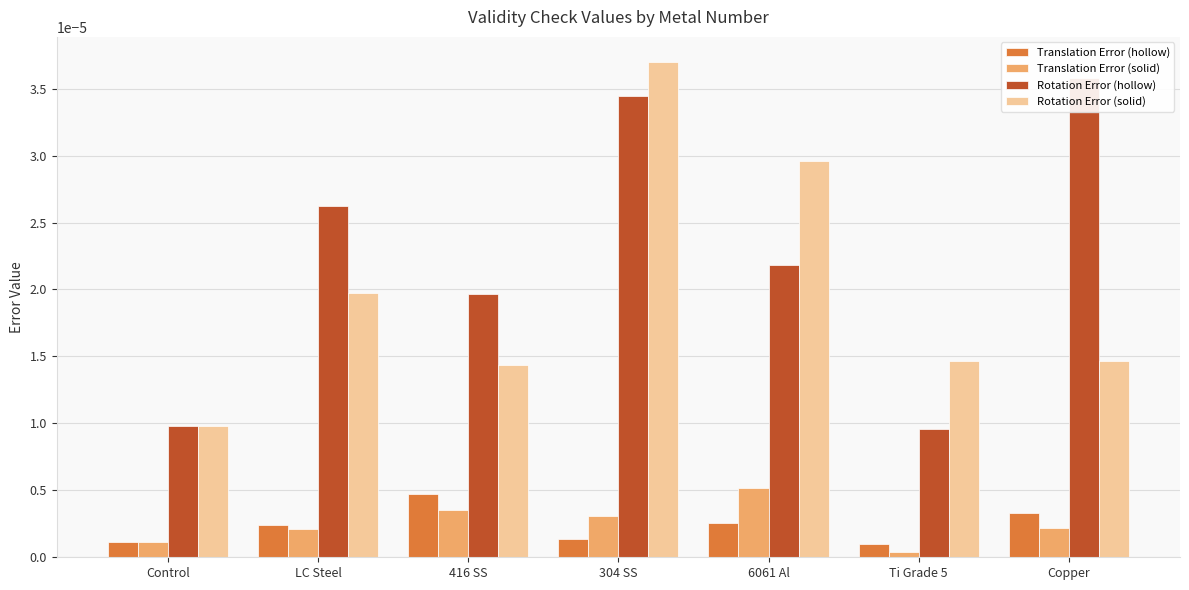

Rank the series at LC Steel from highest to lowest value.

Rotation Error (hollow), Rotation Error (solid), Translation Error (hollow), Translation Error (solid)